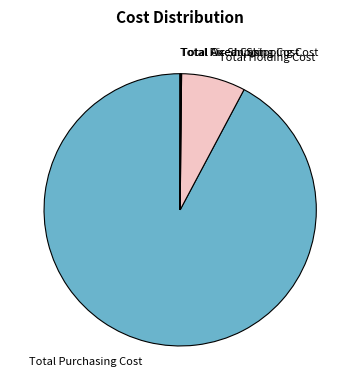

What is the largest slice in the pie chart?

Total Purchasing Cost